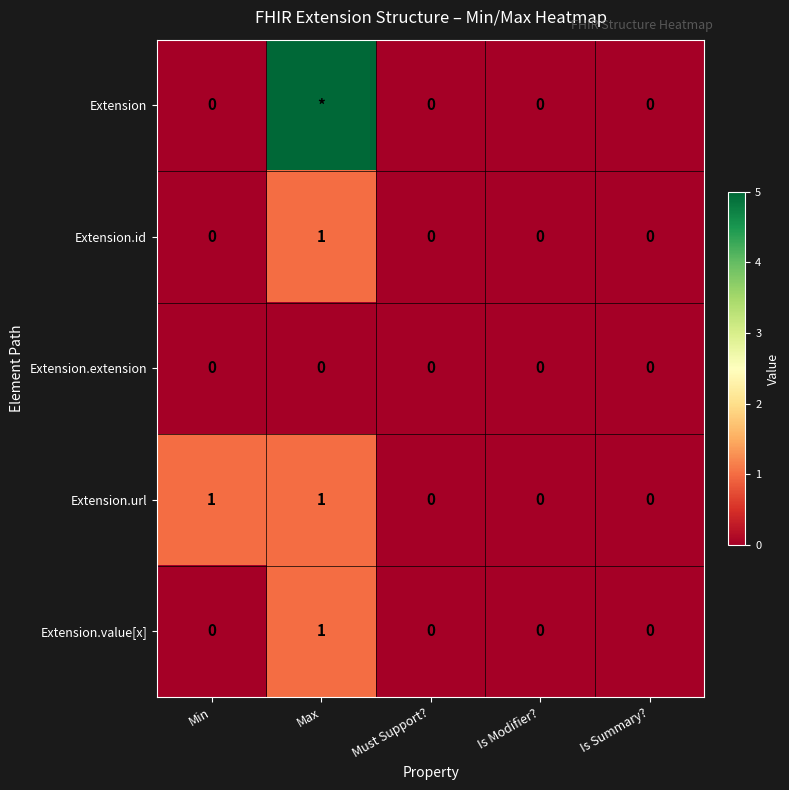

Is it true that Extension.id equals -1 at Must Support??

False